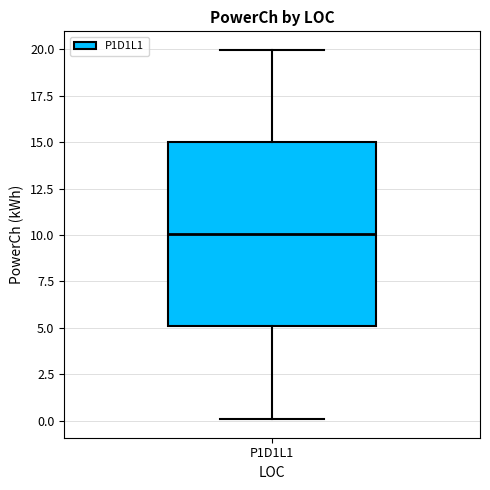

Read this box plot against the y-axis: the position of the median line, the range covered by the box, and the ends of both whiskers. The values are not printed on the chart, so give them approximately, as read against the axis.

median 10, box 5 to 15, whiskers 0 to 20